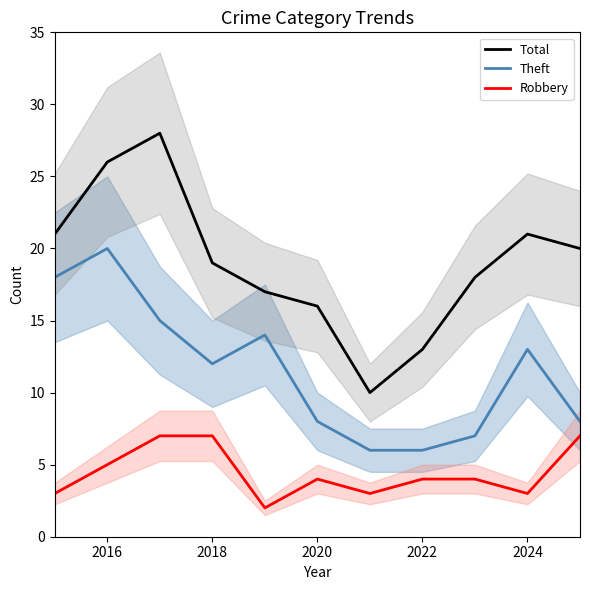

List the series in order of their overall mean, highest first.

Total, Theft, Robbery